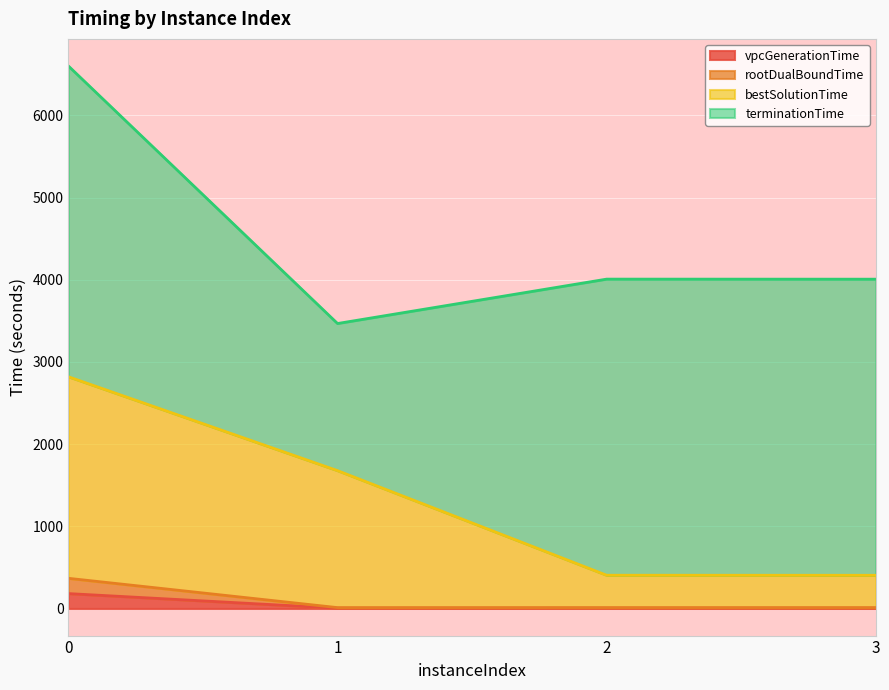

The vpcGenerationTime series shows 4.2 at 2. True or false?

False